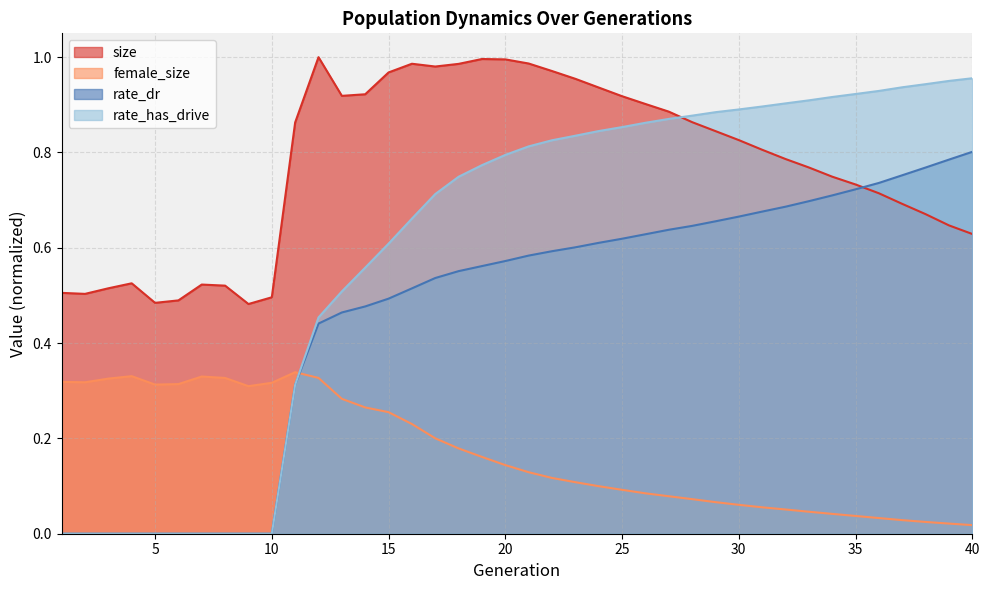

Rank the series by their average value, from lowest to highest.

female_size, rate_dr, rate_has_drive, size